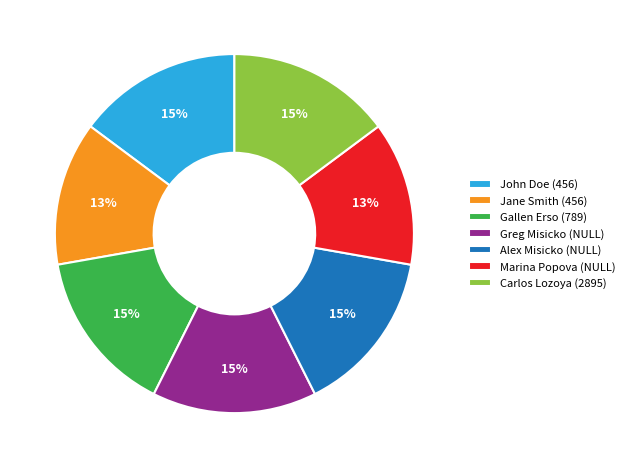

To the nearest percent, what is the difference between the largest and smallest slice percentages?

2%